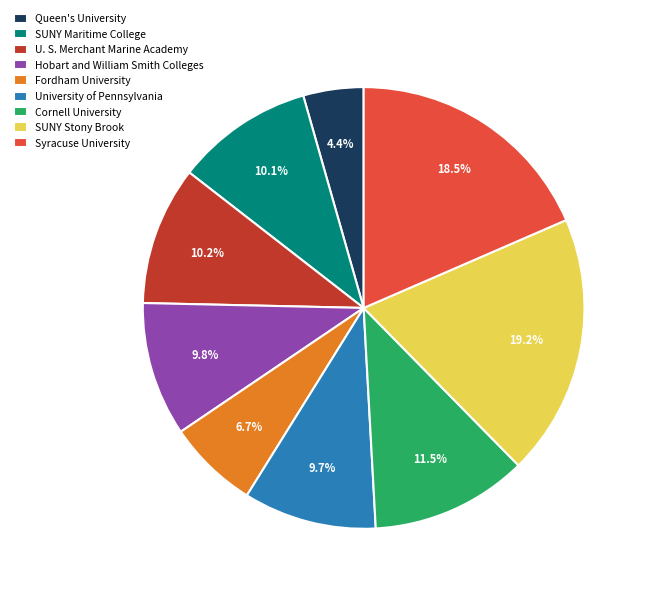

Which has a higher value, Syracuse University or Hobart and William Smith Colleges?

Syracuse University